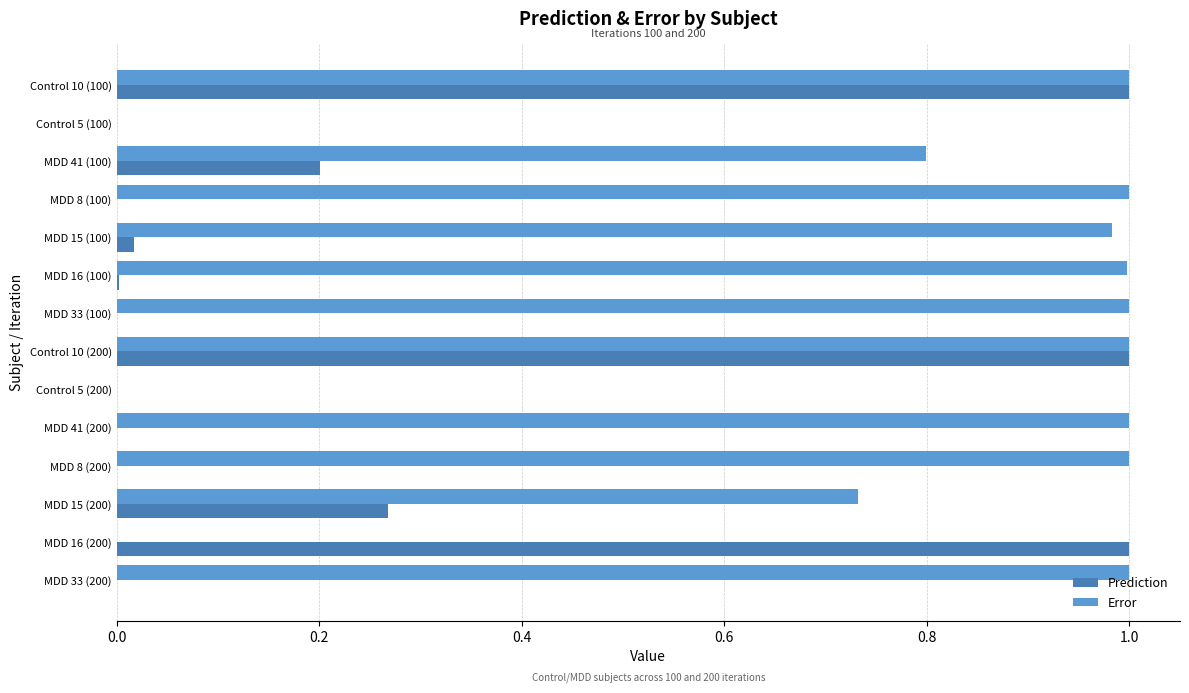

Is it true that Error equals 0.0 at Control 5 (100)?

True